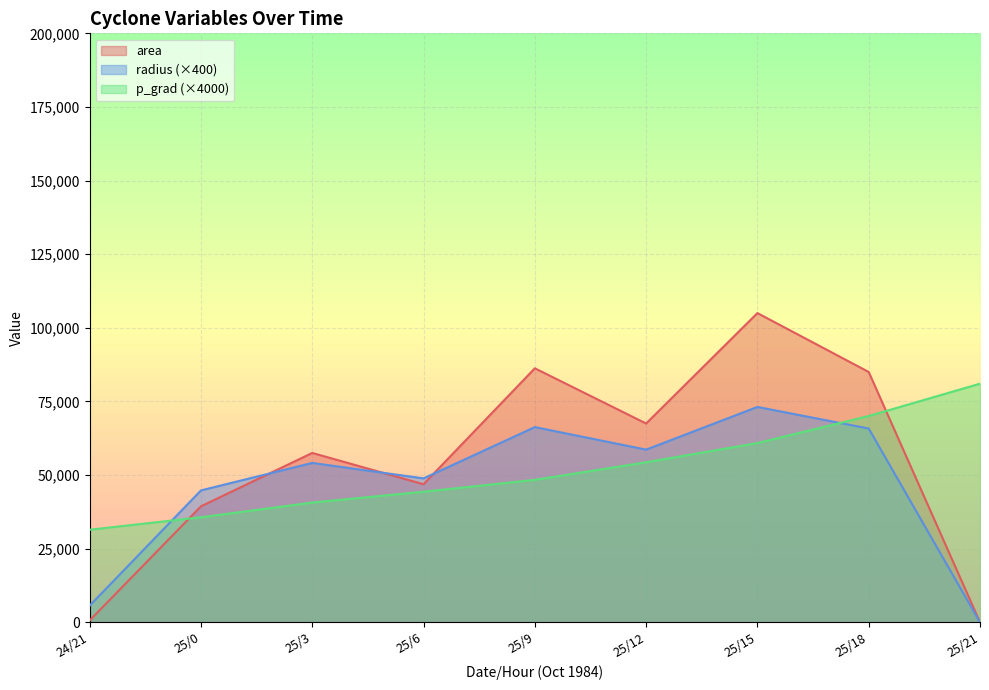

At which category does radius reach its first local valley?

25/6